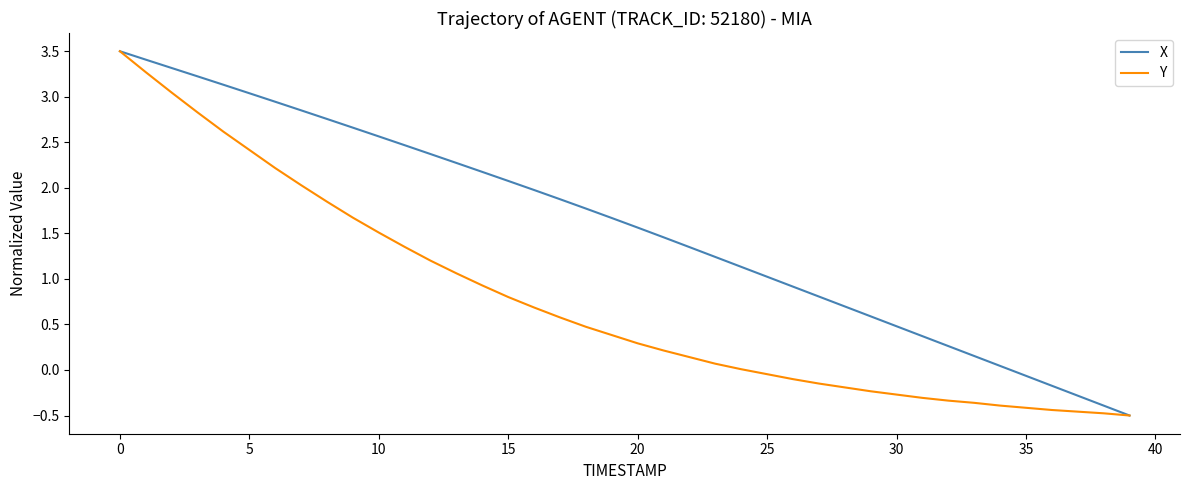

What is the smallest value displayed?

-0.5